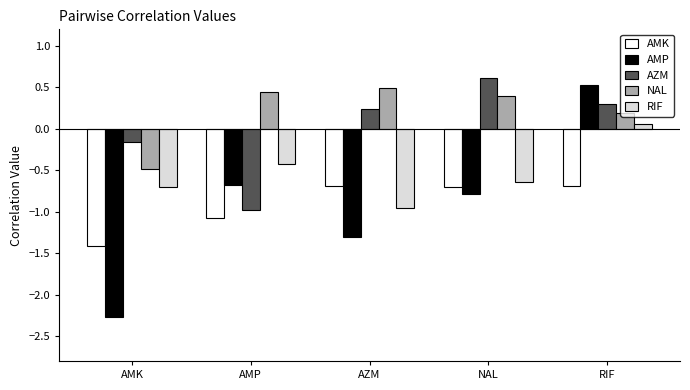

Which series has the widest spread of values?

AMP